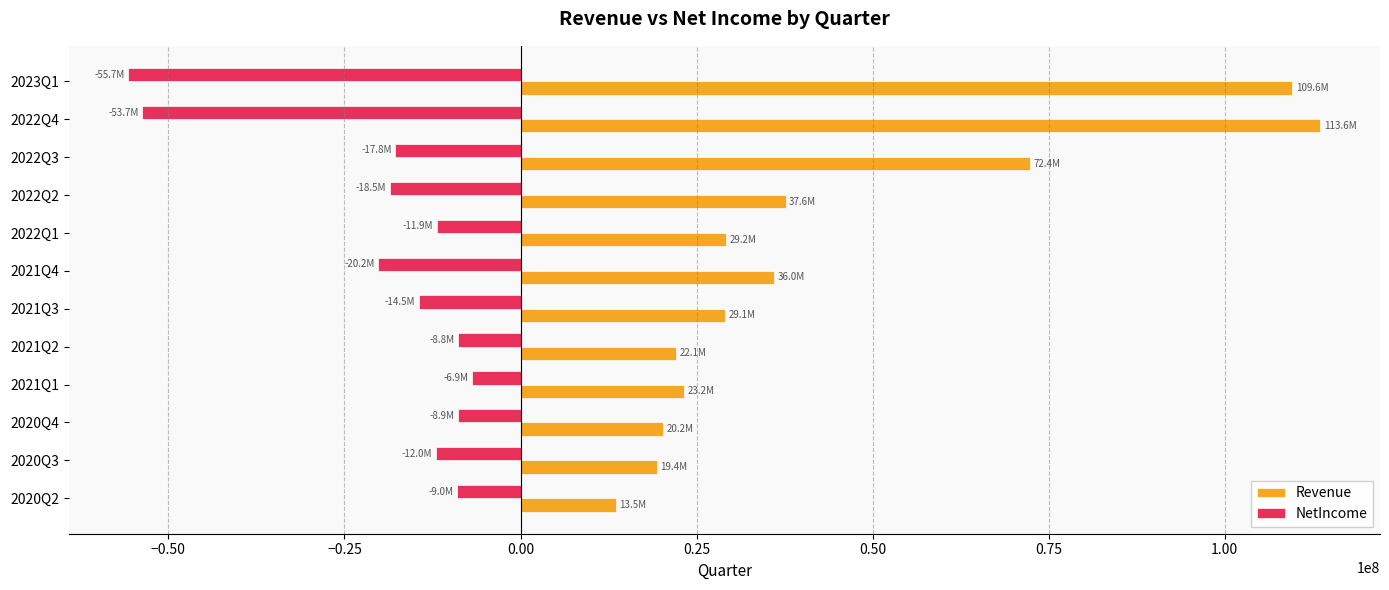

Which series has the largest total across all categories?

Revenue